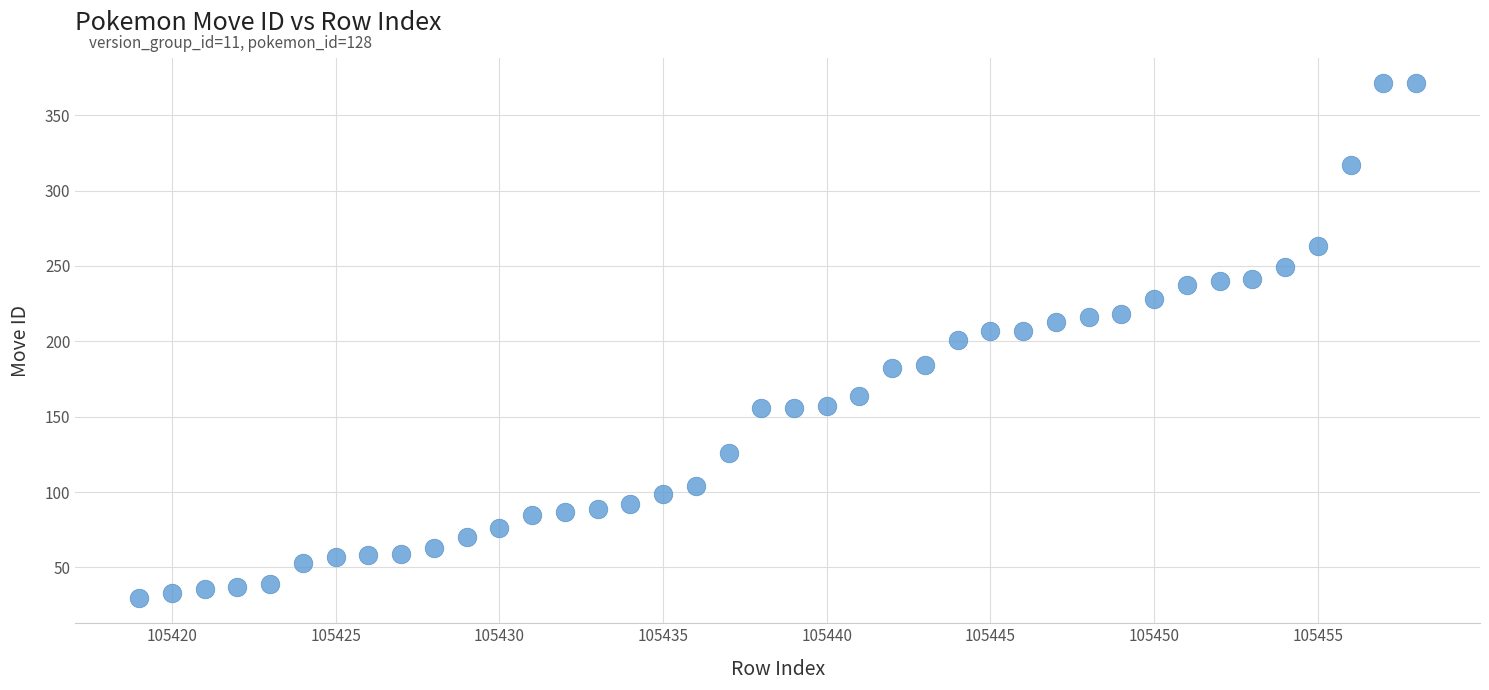

What is the range of X values (max minus min)?

39